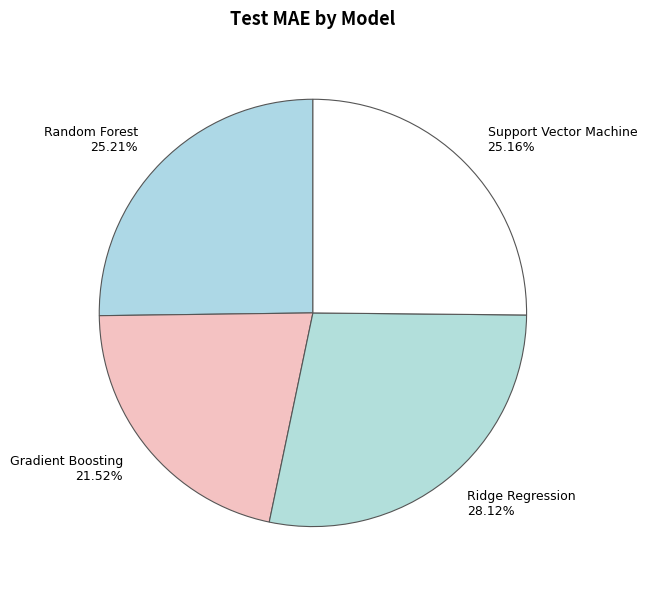

Combined, do Support Vector Machine and Gradient Boosting account for over 50%?

No